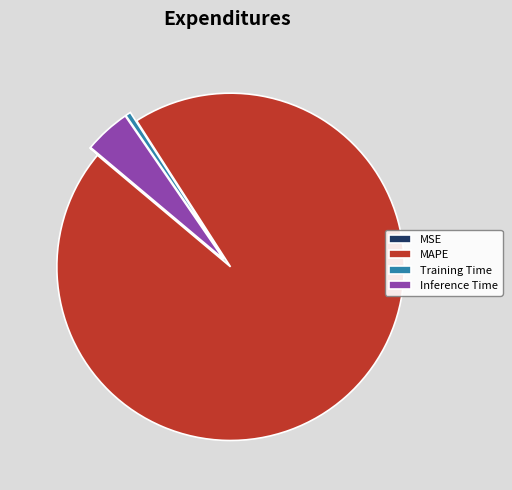

True or false: Training Time accounts for 11% of the total.

False